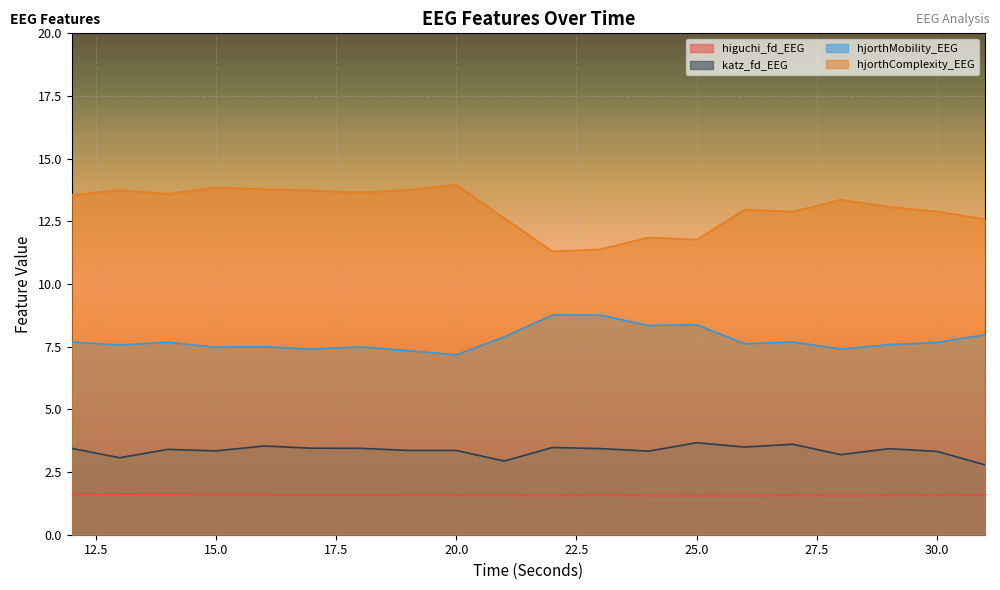

At which category is the sum across all series the highest?

16